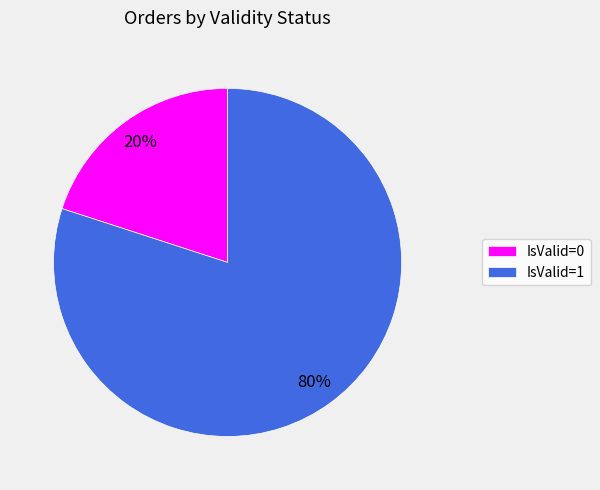

Rank the categories by value from highest to lowest.

IsValid=1, IsValid=0